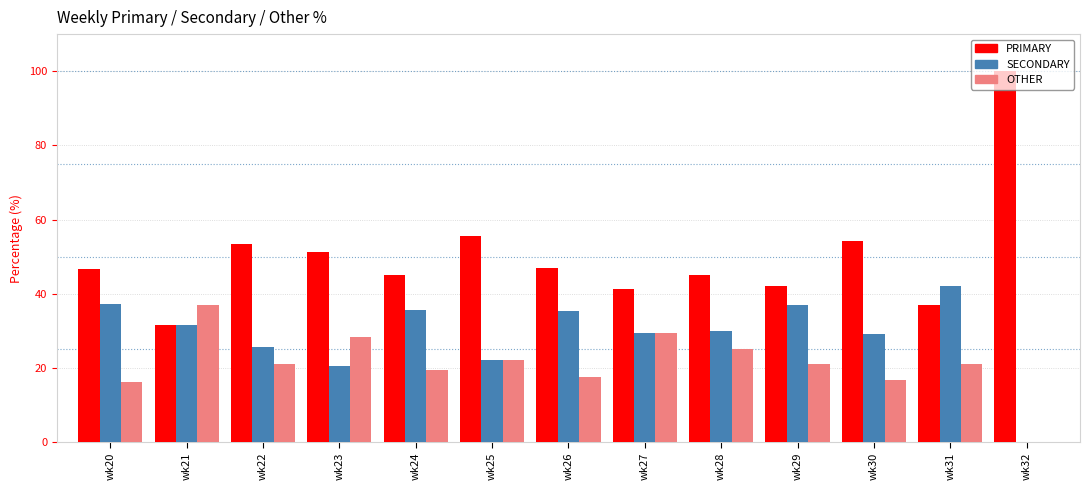

What is the sum of the SECONDARY values at wk27 and wk30?

58.6